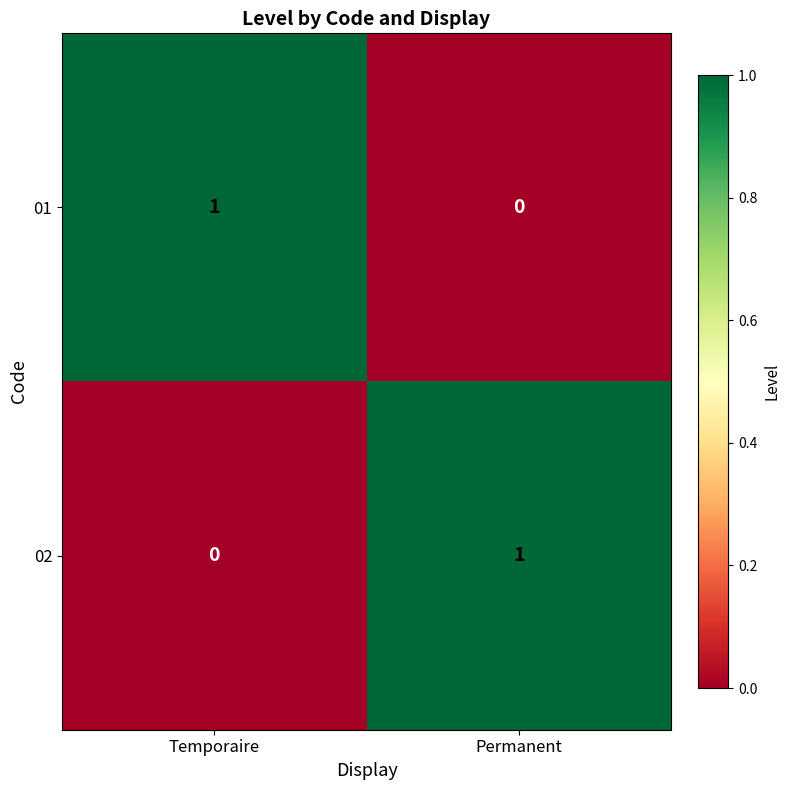

The 02 series shows 1 at Temporaire. True or false?

False